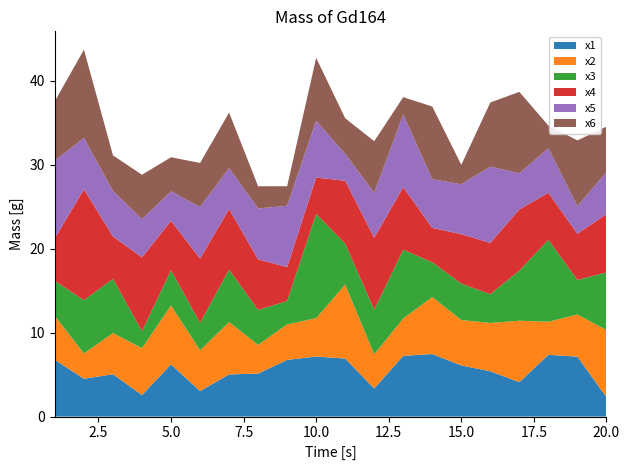

Reading left to right, what are all the values shown in this chart?

x1: 6.7	4.5	5.0	2.6	6.2	3.0	5.0	5.1	6.8	7.2	6.9	3.3	7.2	7.5	6.1	5.4	4.1	7.4	7.1	2.3
x2: 5.2	3.0	4.9	5.6	7.0	4.9	6.2	3.4	4.2	4.6	8.8	4.1	4.4	6.8	5.4	5.8	7.3	3.9	5.0	8.0
x3: 4.2	6.3	6.5	2.0	4.2	3.3	6.3	4.2	2.8	12.4	4.9	5.3	8.2	4.1	4.3	3.4	6.0	9.8	4.1	6.9
x4: 5.1	13.2	5.1	8.8	5.9	7.7	7.2	6.0	4.0	4.3	7.5	8.6	7.5	4.1	5.9	6.1	7.3	5.6	5.5	6.9
x5: 9.3	6.1	5.4	4.6	3.5	6.1	4.9	6.1	7.3	6.8	3.2	5.3	8.6	5.8	6.0	9.1	4.3	5.3	3.3	5.0
x6: 7.1	10.5	4.2	5.3	4.1	5.2	6.6	2.6	2.3	7.5	4.2	6.2	2.1	8.7	2.3	7.6	9.7	2.7	7.8	5.4